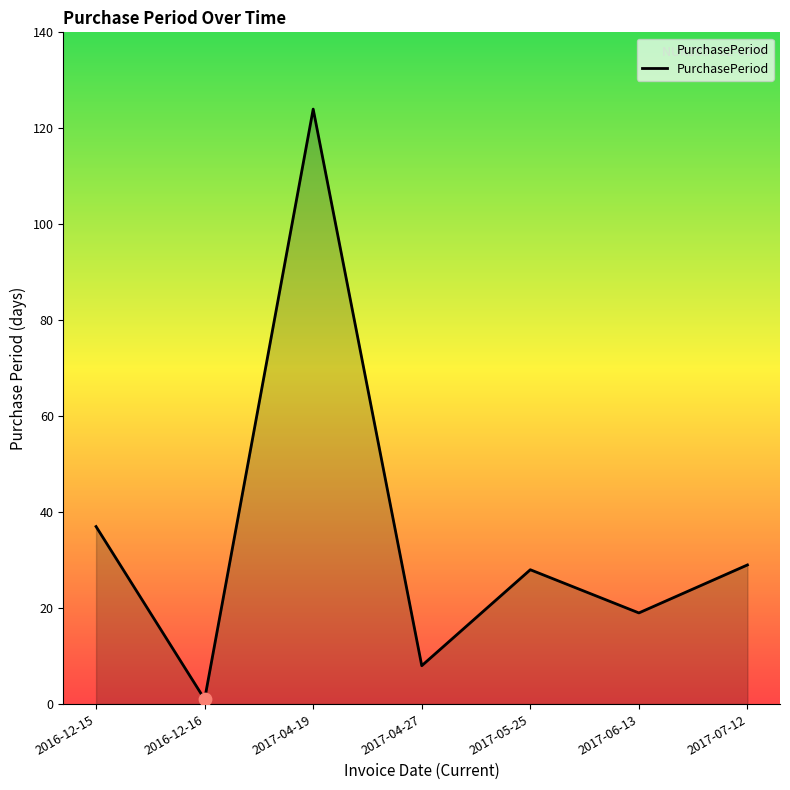

What is the ratio of the value at 2017-04-19 to the value at 2016-12-15?

3.4